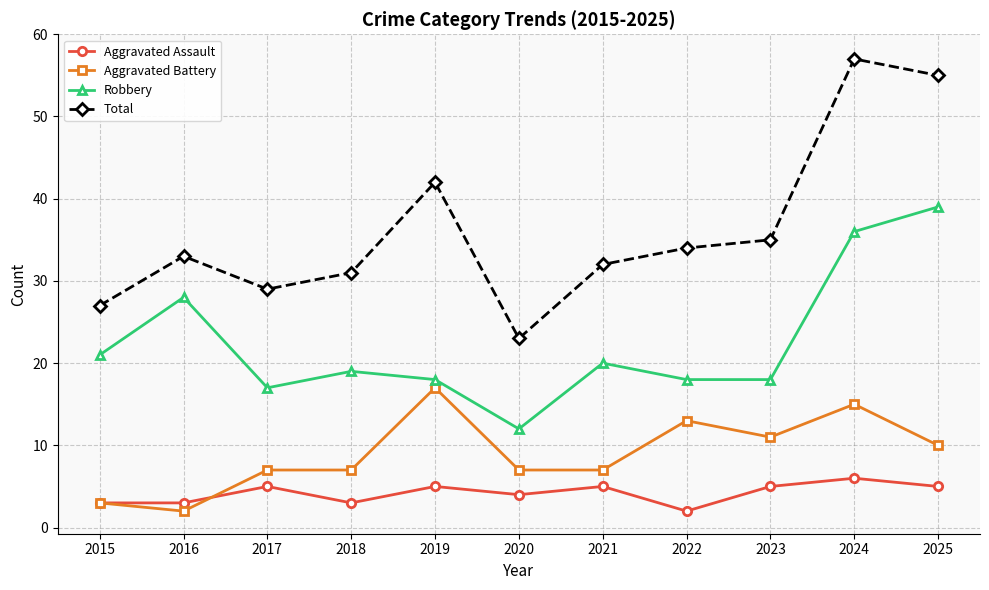

Where does the Robbery series first go above 19?

2015